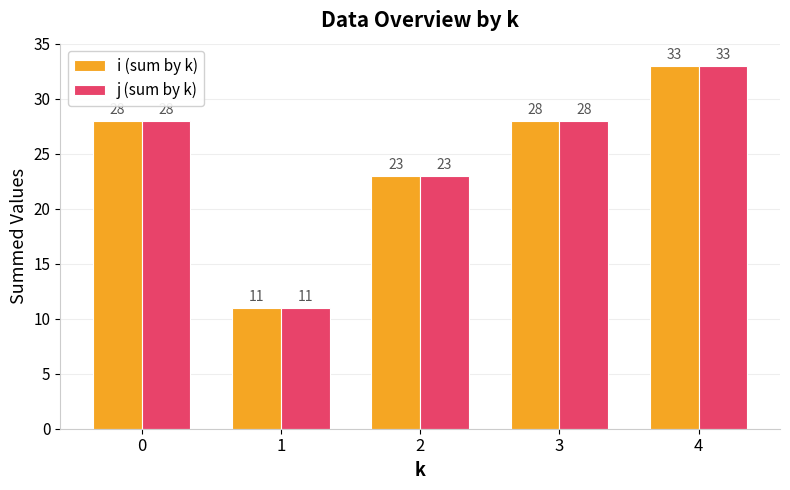

How many groups of bars are there?

5